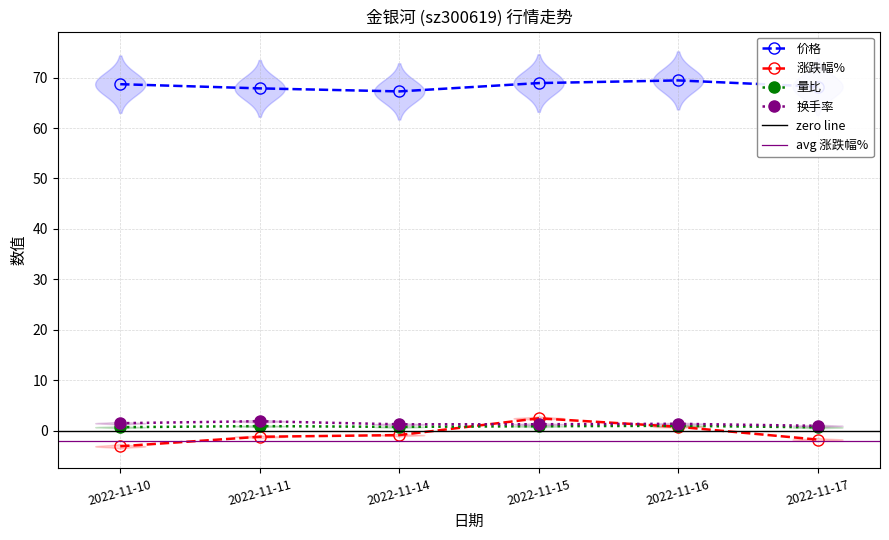

Which series has the widest spread of values?

涨跌幅%